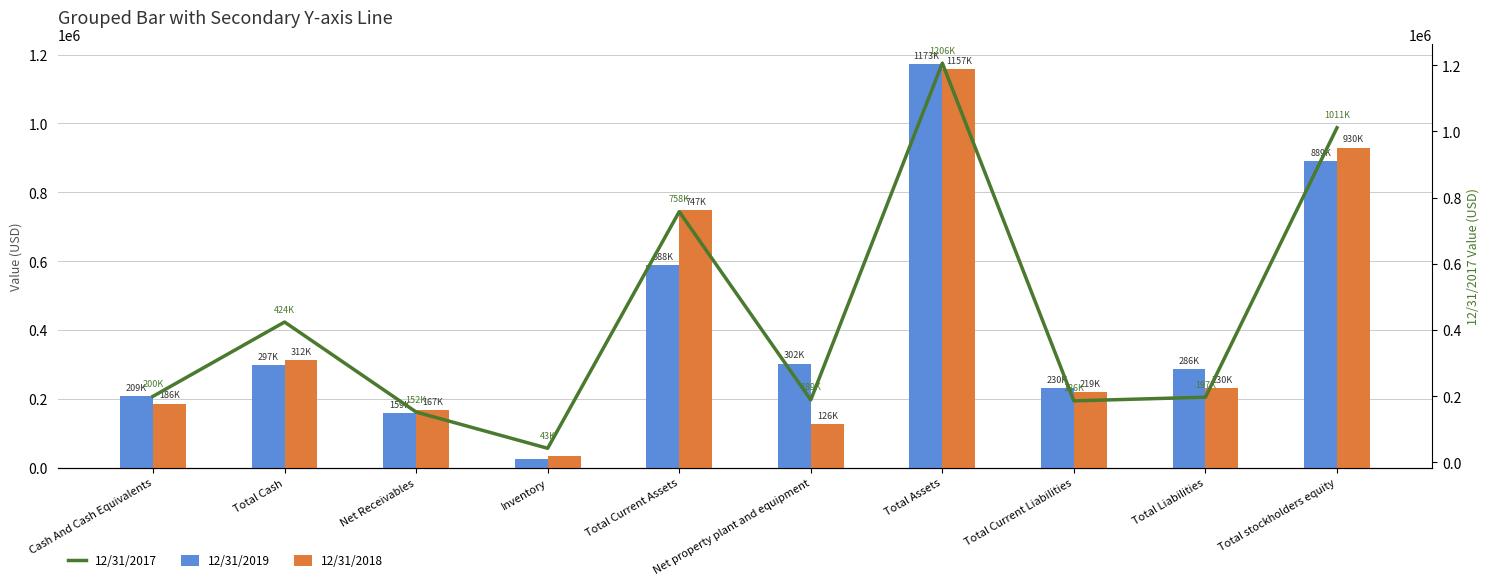

What is the difference between the highest and lowest values at Inventory?

18218